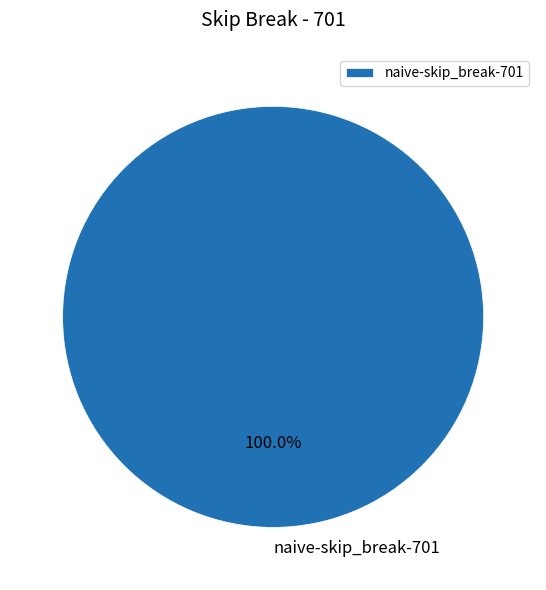

Rank the categories by value from lowest to highest.

naive-skip_break-701